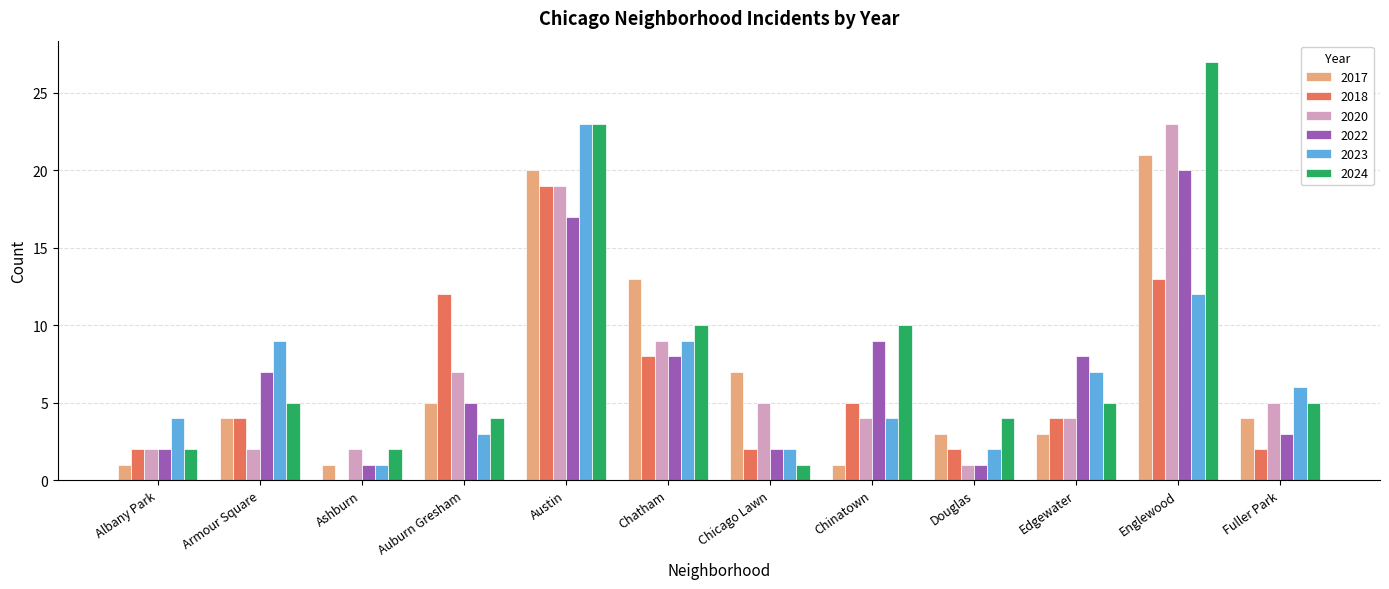

At which category is the sum across all series the highest?

Austin